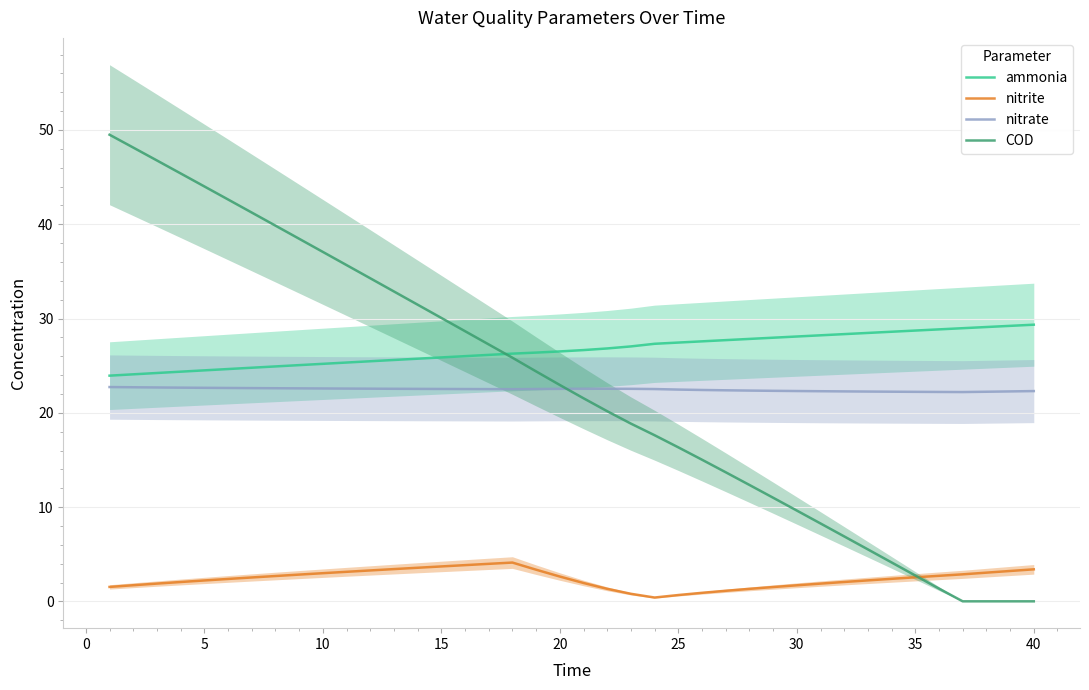

What is the lowest value of the ammonia series?

23.9